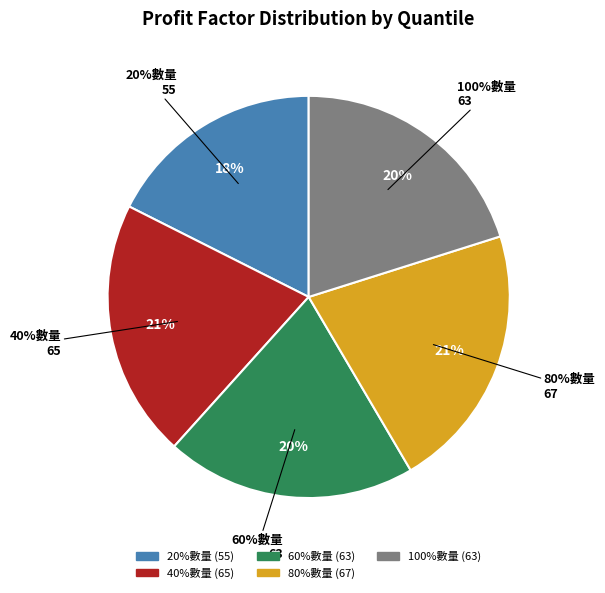

How many segments does this pie chart have?

5